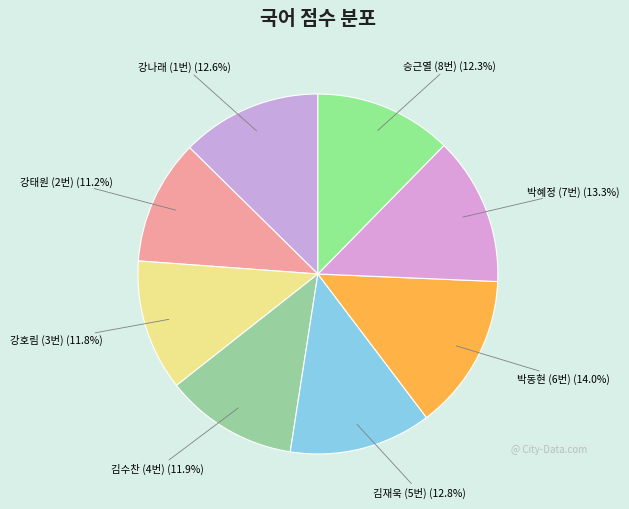

To the nearest percent, what is the difference between the largest and smallest slice percentages?

3%